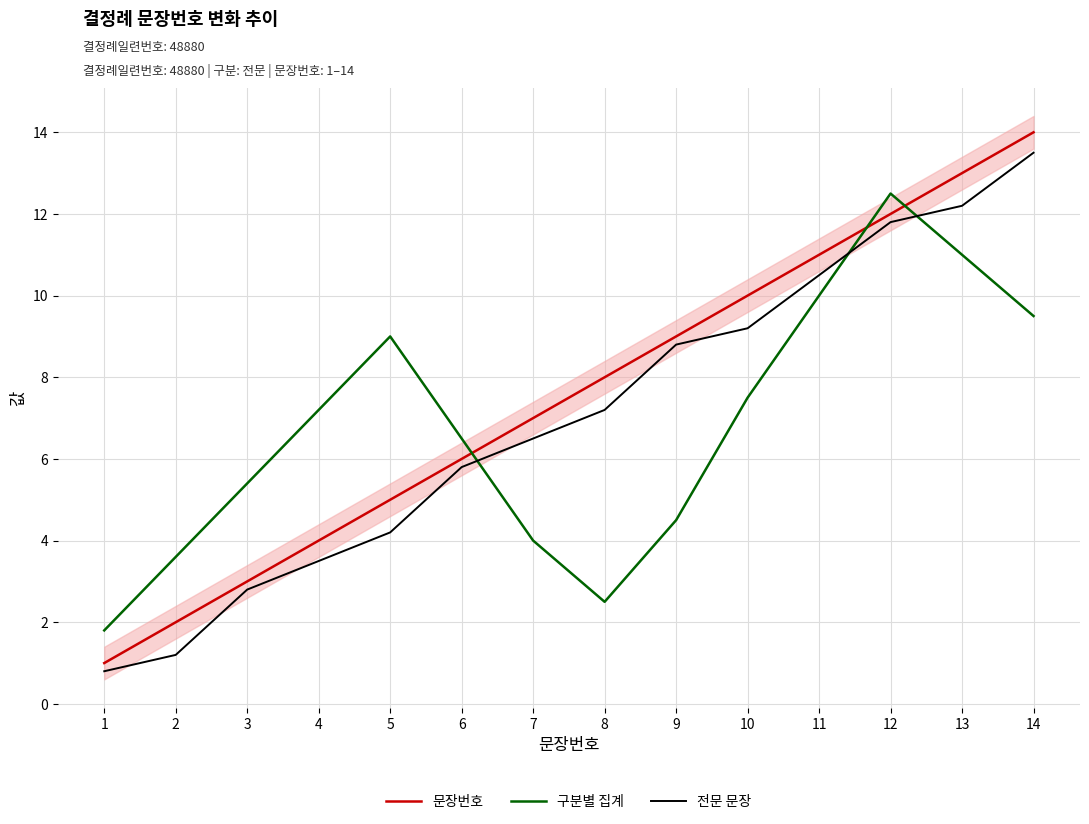

True or false: 문장번호 and 전문 문장 cross at least once.

False